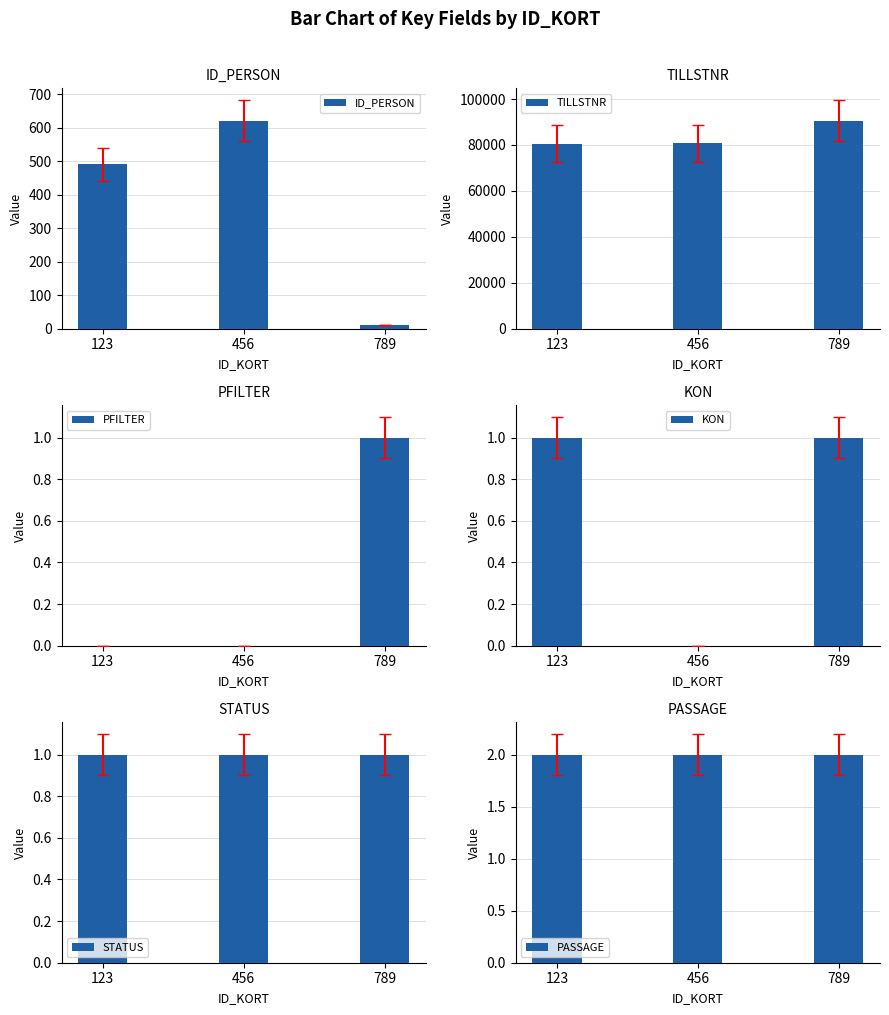

What are all the series names shown in the legend?

ID_PERSON, TILLSTNR, PFILTER, KON, STATUS, PASSAGE